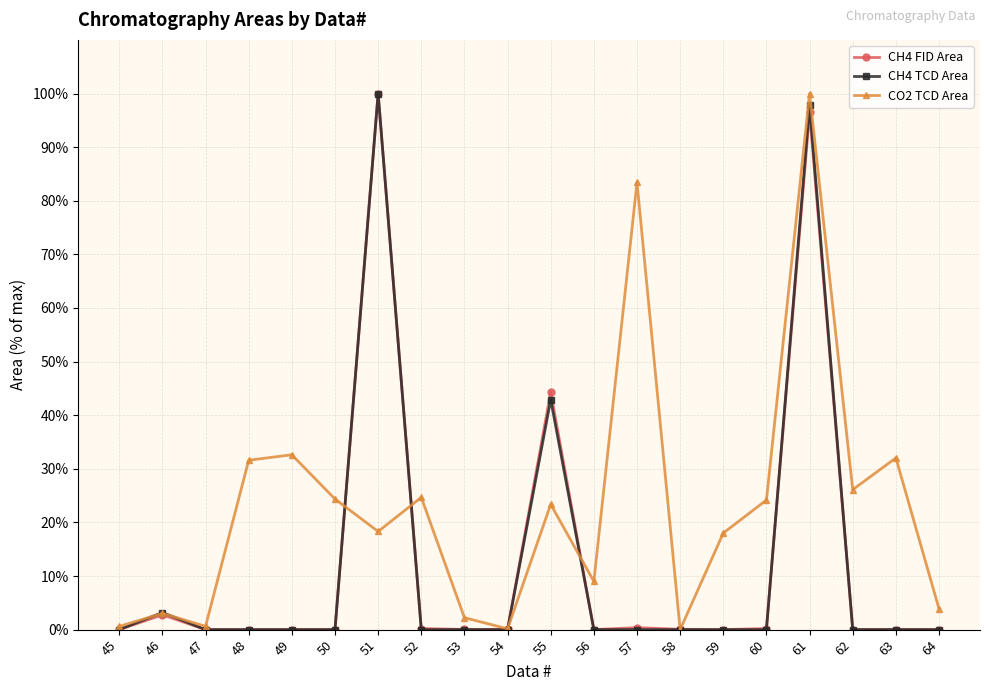

True or false: CO2 TCD Area has a value of 4.3 at 56.

False